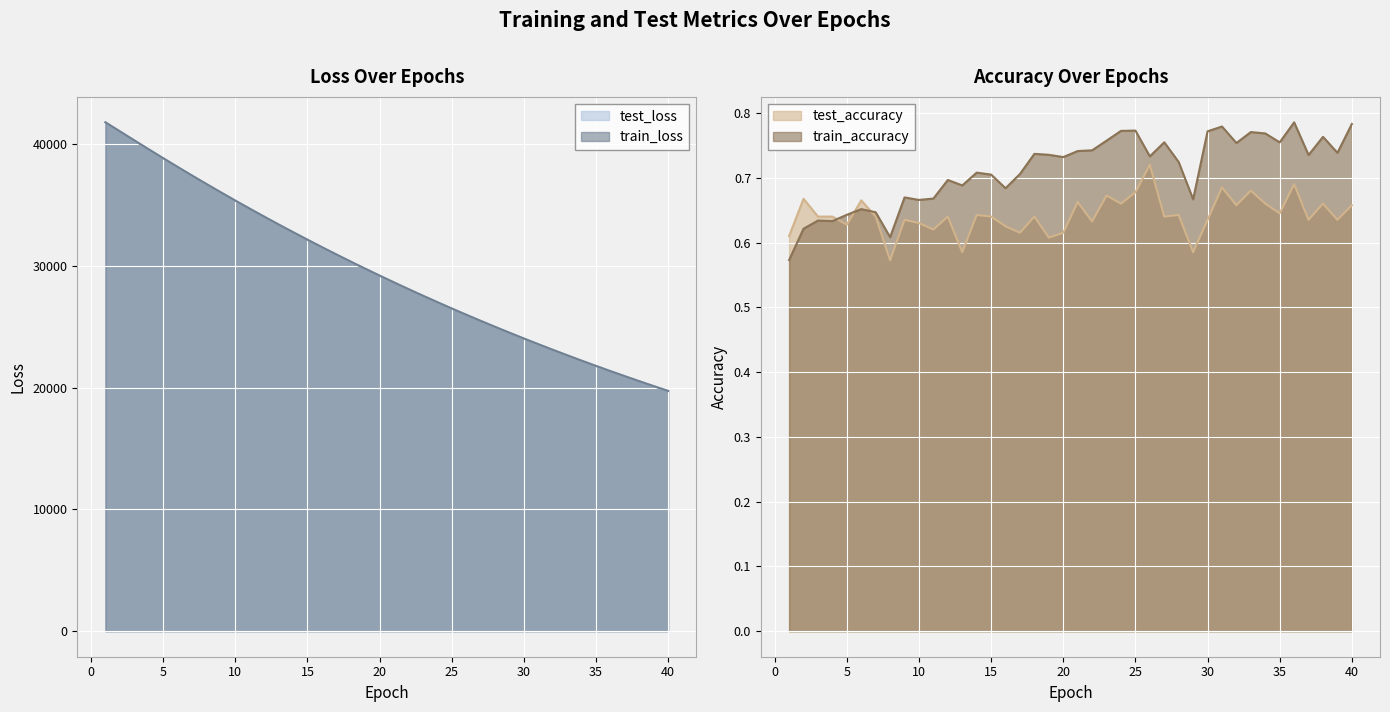

Reading left to right, list all the values displayed in this chart.

test_loss: 41771.5	41031.6	40290.0	39556.8	38830.3	38112.8	37406.0	36711.2	36024.0	35349.7	34686.6	34033.5	33391.8	32760.3	32139.4	31529.6	30929.8	30340.3	29761.4	29192.4	28633.2	28083.9	27544.3	27014.3	26493.8	25982.7	25480.6	24988.2	24504.8	24028.6	23561.4	23103.4	22653.4	22211.5	21777.7	21351.7	20934.2	20523.6	20120.7	19724.9
train_loss: 41773.0	41032.7	40291.2	39556.7	38830.2	38112.9	37405.3	36710.5	36023.5	35349.0	34685.6	34032.6	33390.5	32759.6	32138.6	31529.2	30929.2	30339.6	29760.7	29191.7	28632.6	28083.3	27543.7	27013.6	26493.2	25982.2	25480.0	24987.3	24503.8	24027.8	23560.9	23102.9	22652.7	22211.0	21777.2	21351.2	20933.5	20522.9	20120.1	19724.3
test_accuracy: 0.6	0.7	0.6	0.6	0.6	0.7	0.6	0.6	0.6	0.6	0.6	0.6	0.6	0.6	0.6	0.6	0.6	0.6	0.6	0.6	0.7	0.6	0.7	0.7	0.7	0.7	0.6	0.6	0.6	0.6	0.7	0.7	0.7	0.7	0.6	0.7	0.6	0.7	0.6	0.7
train_accuracy: 0.6	0.6	0.6	0.6	0.6	0.7	0.6	0.6	0.7	0.7	0.7	0.7	0.7	0.7	0.7	0.7	0.7	0.7	0.7	0.7	0.7	0.7	0.8	0.8	0.8	0.7	0.8	0.7	0.7	0.8	0.8	0.8	0.8	0.8	0.8	0.8	0.7	0.8	0.7	0.8